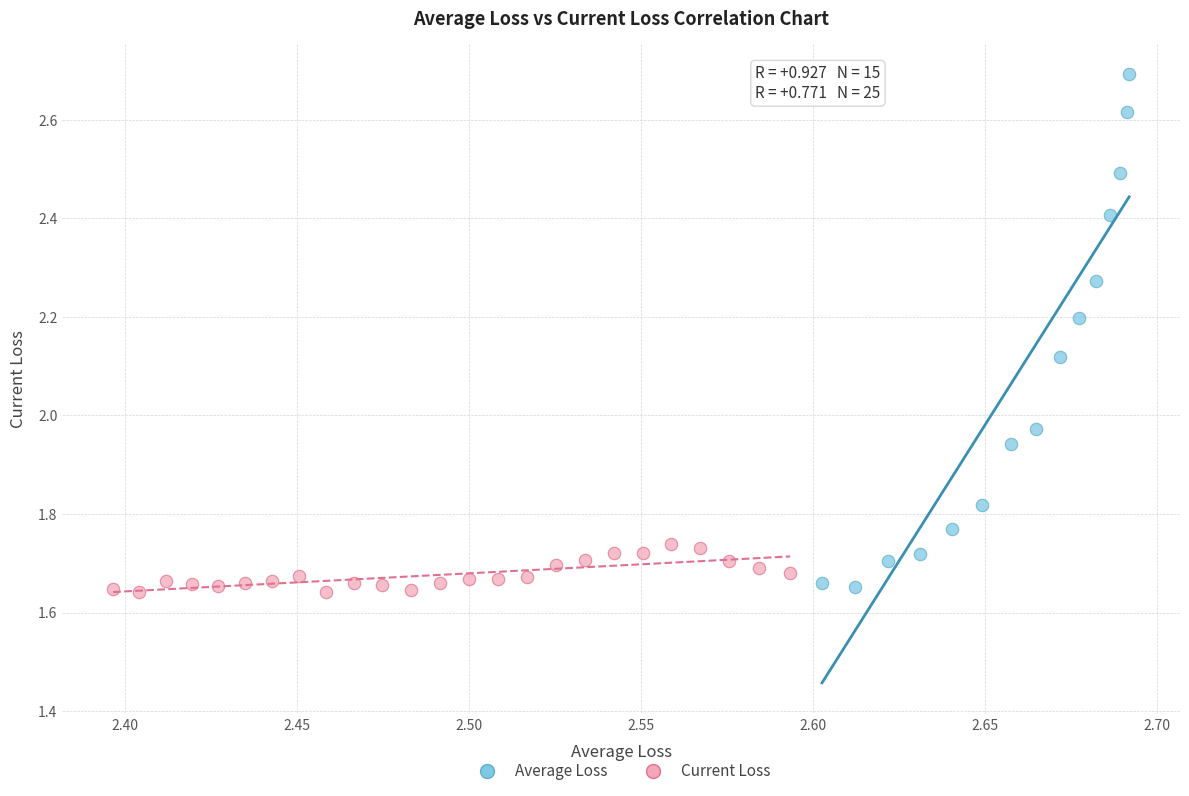

Which series reaches the maximum Y coordinate?

Average Loss